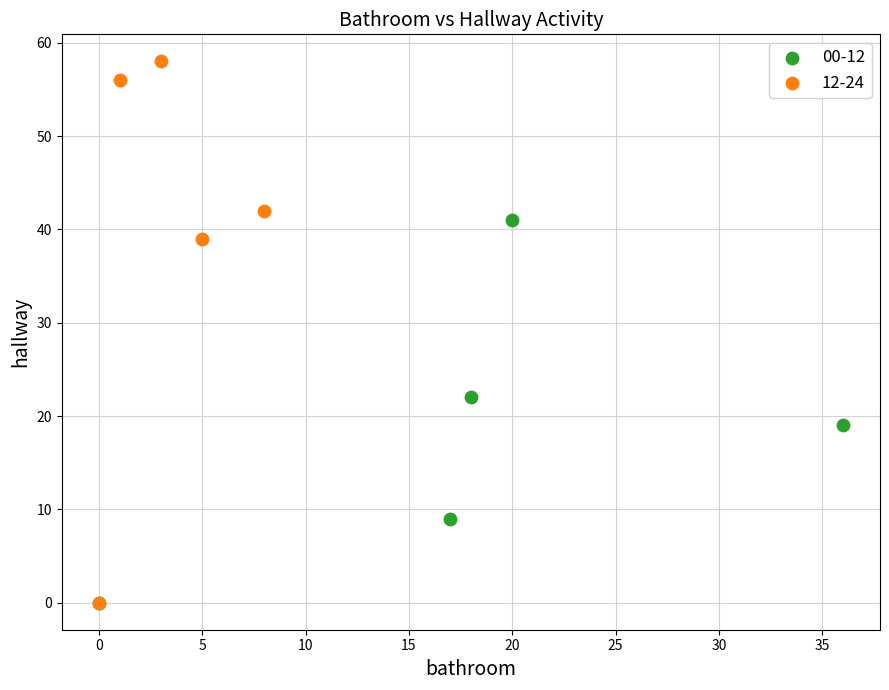

Which series contains the highest Y value?

12-24